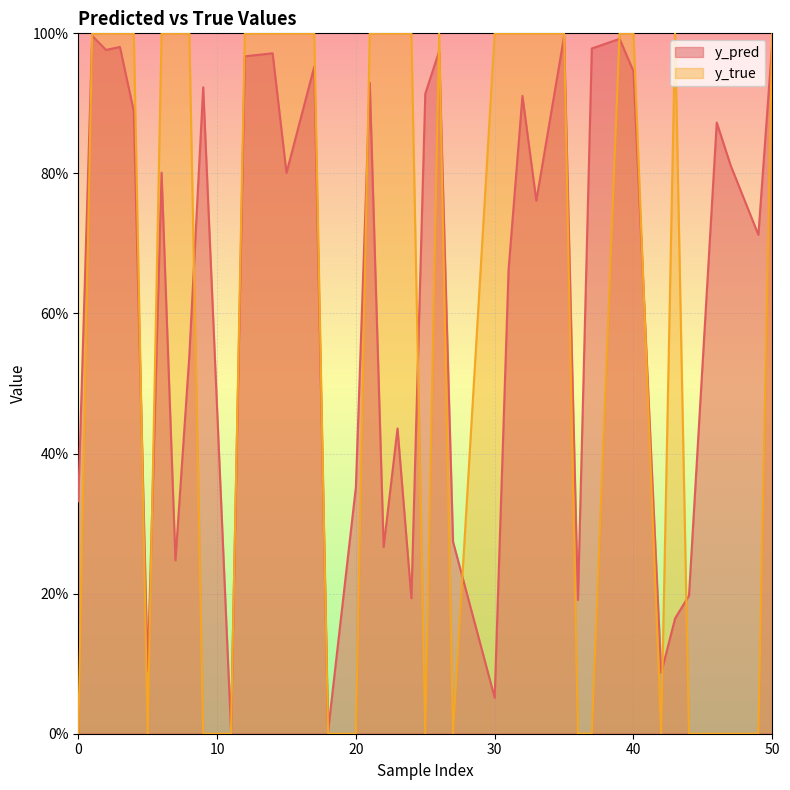

What is the sum of the y_pred values at 42 and 35?

1.1